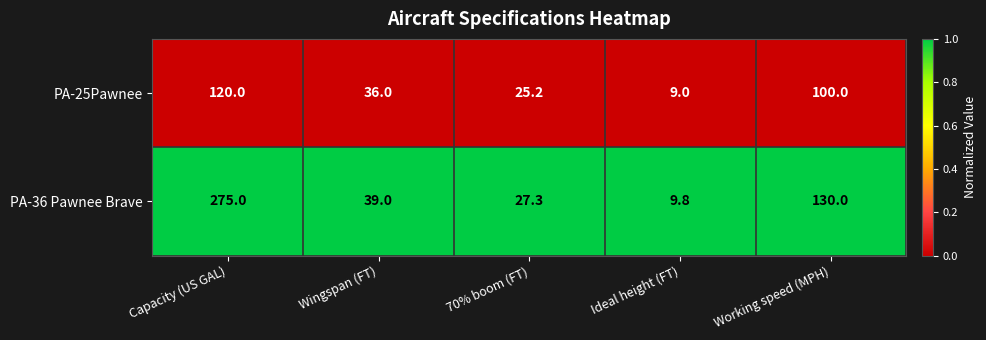

Which series has the largest total across all categories?

PA-36 Pawnee Brave